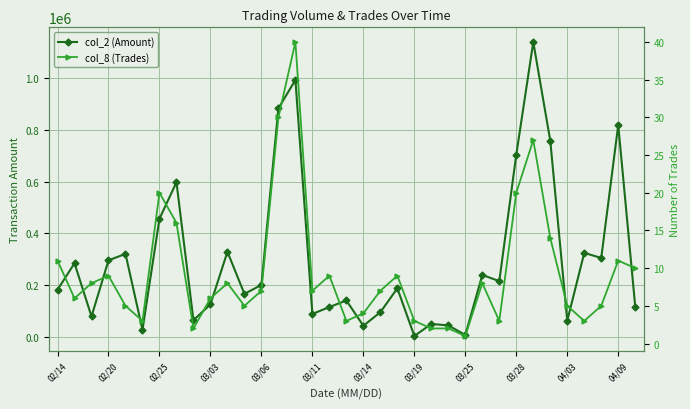

The col_2 (Amount) series shows 998534 at 03/19. True or false?

False